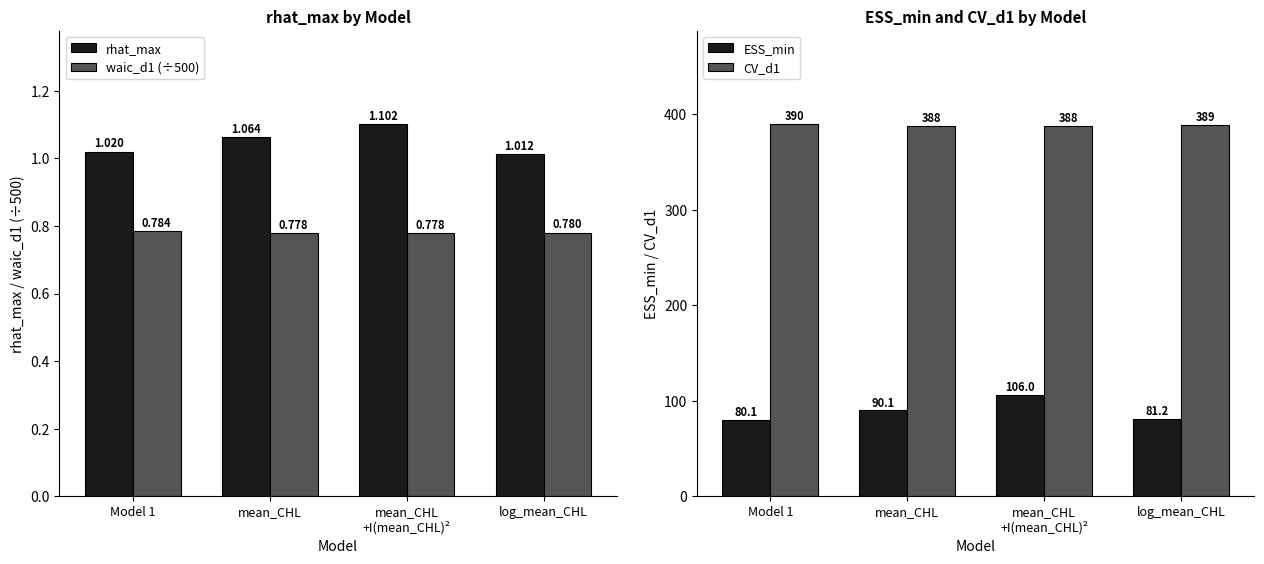

How many values in the CV_d1 series are below 389?

2